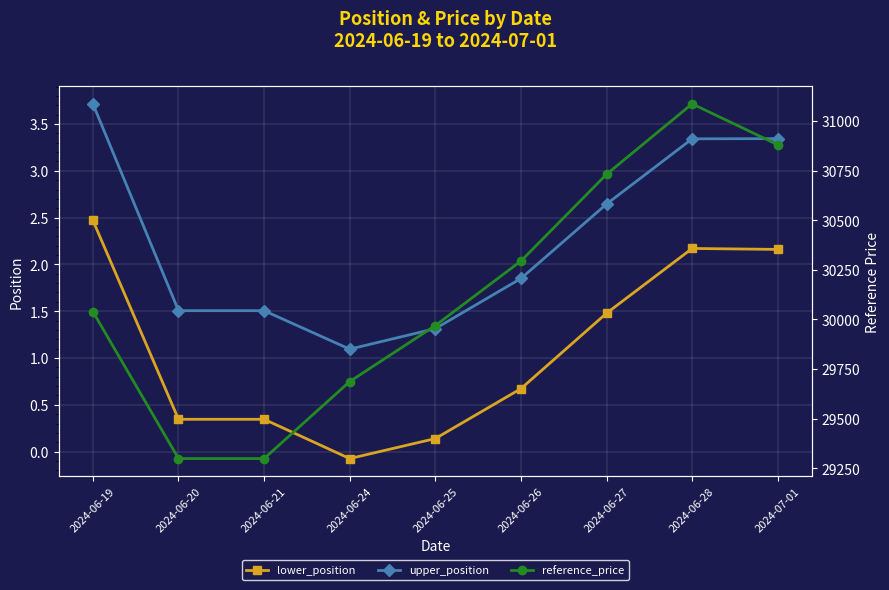

Count the number of data series in this chart.

3